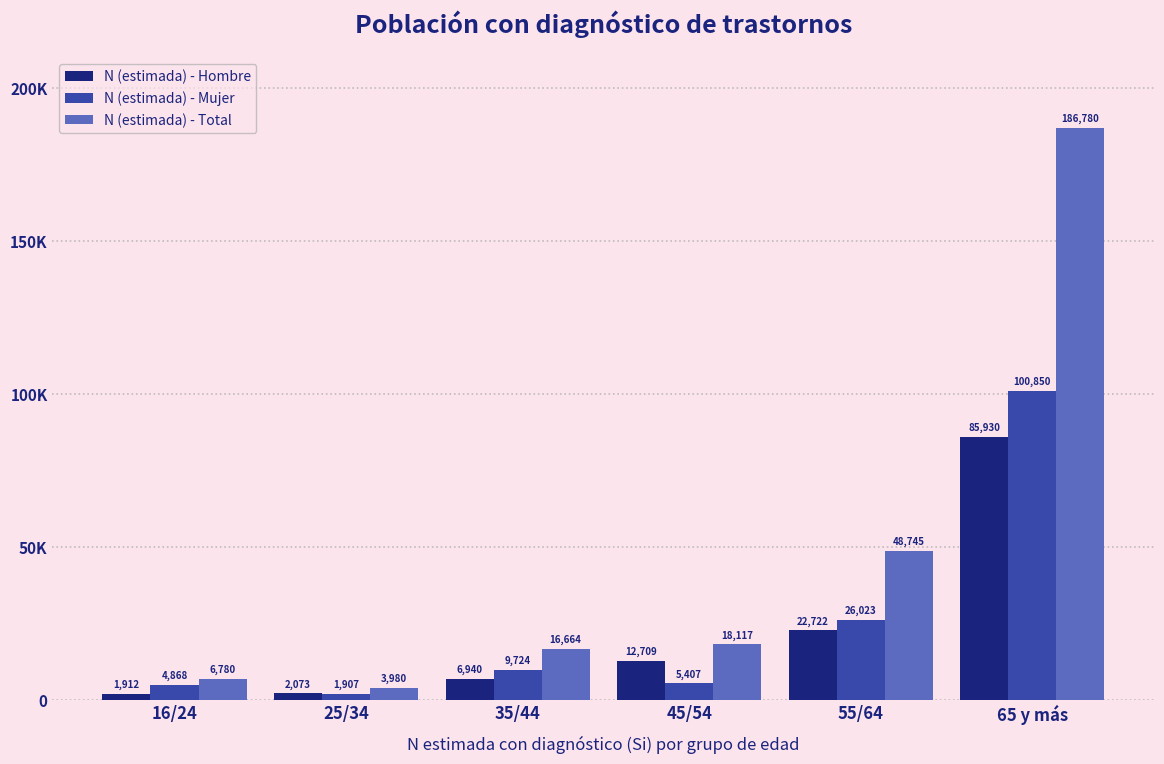

What are all the series names shown in the legend?

N (estimada) - Hombre, N (estimada) - Mujer, N (estimada) - Total